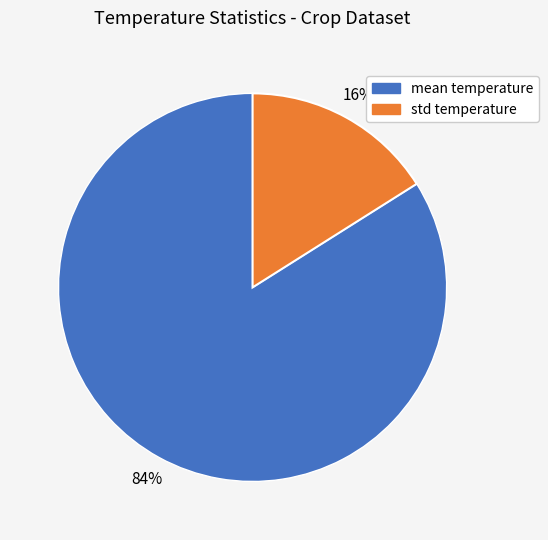

To the nearest percent, what is the average slice percentage?

50%